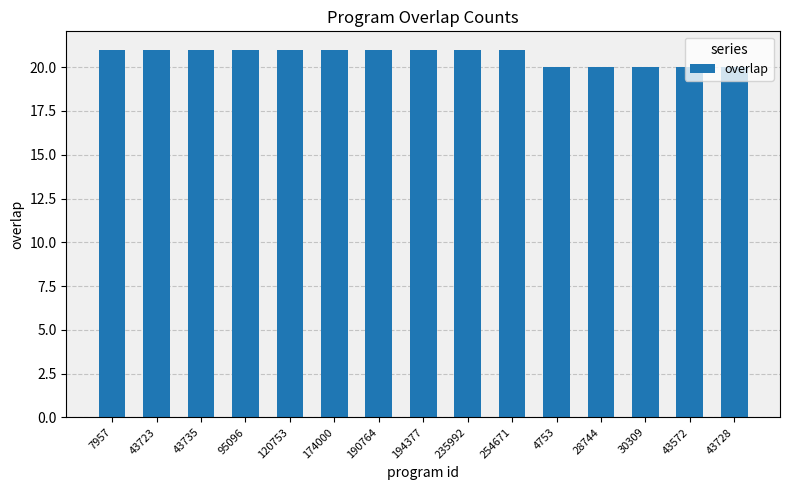

Between 43728 and 7957, which is larger?

7957